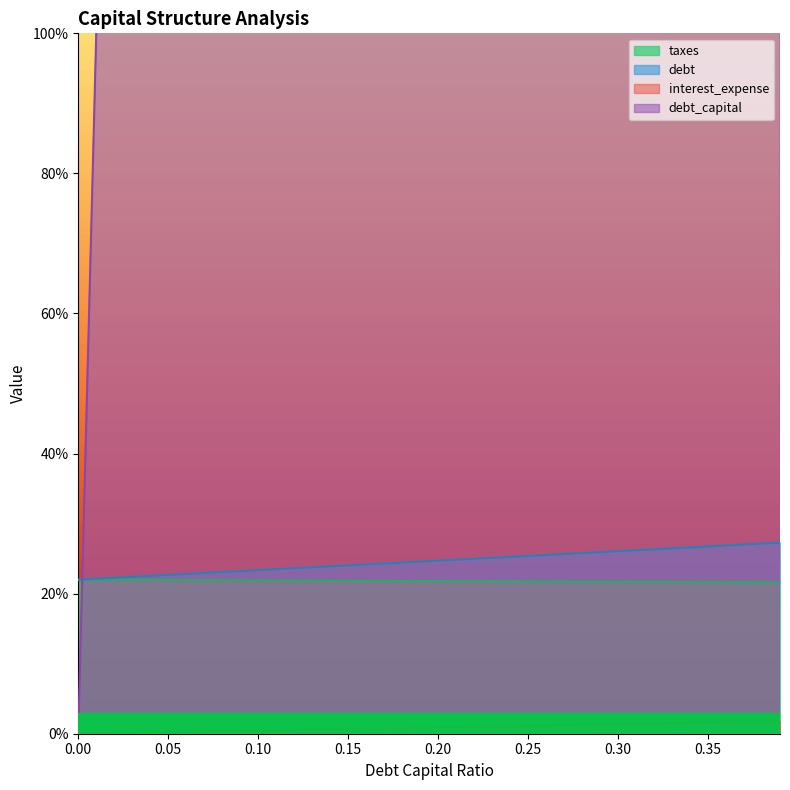

True or false: interest_expense and taxes cross at least once.

False